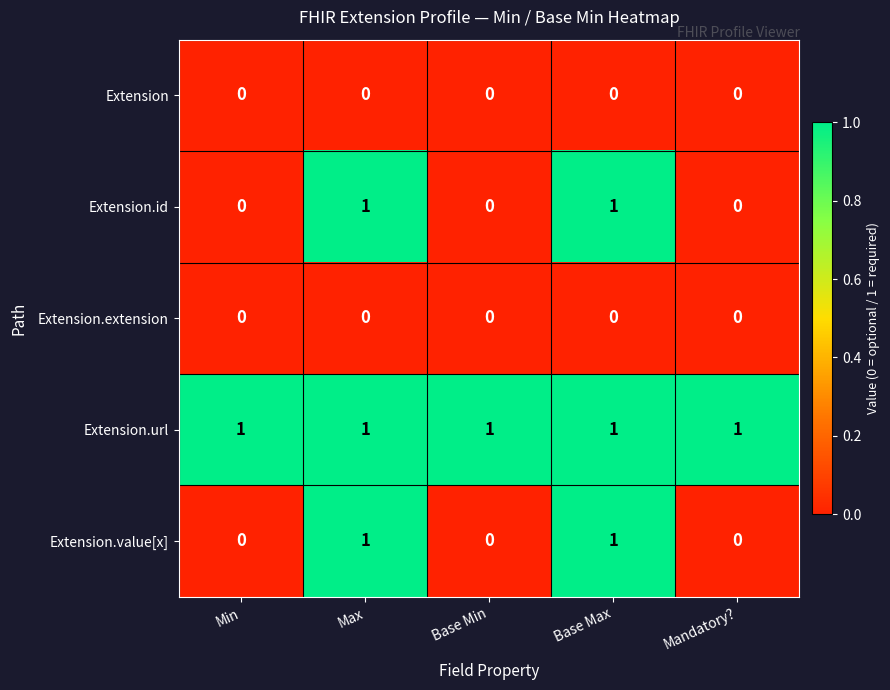

At how many categories does at least one series exceed 0?

5